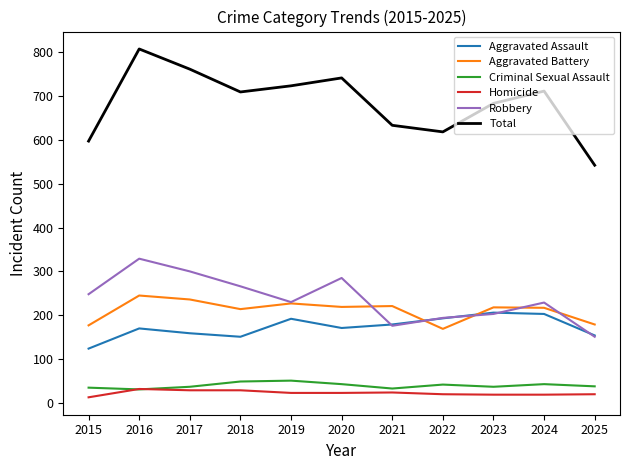

True or false: Aggravated Assault has a value of 193 at 2022.

True